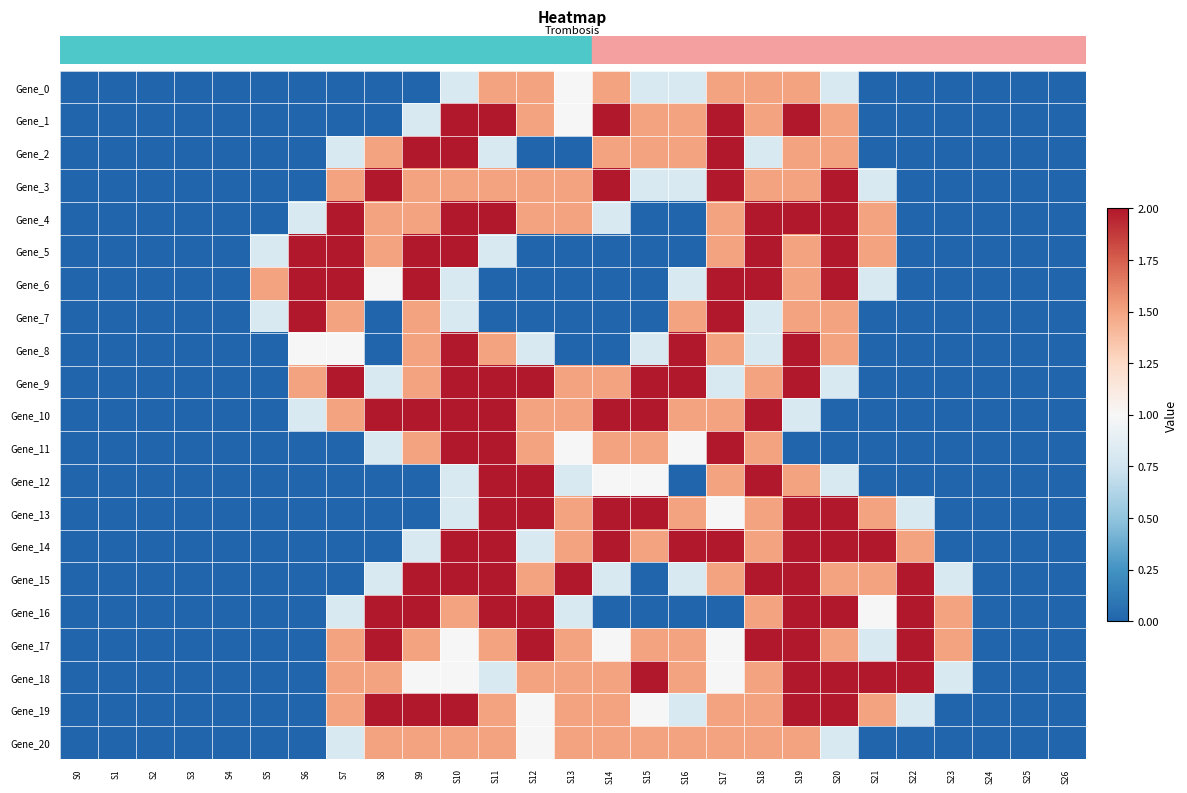

At how many categories does at least one series exceed 1?

19